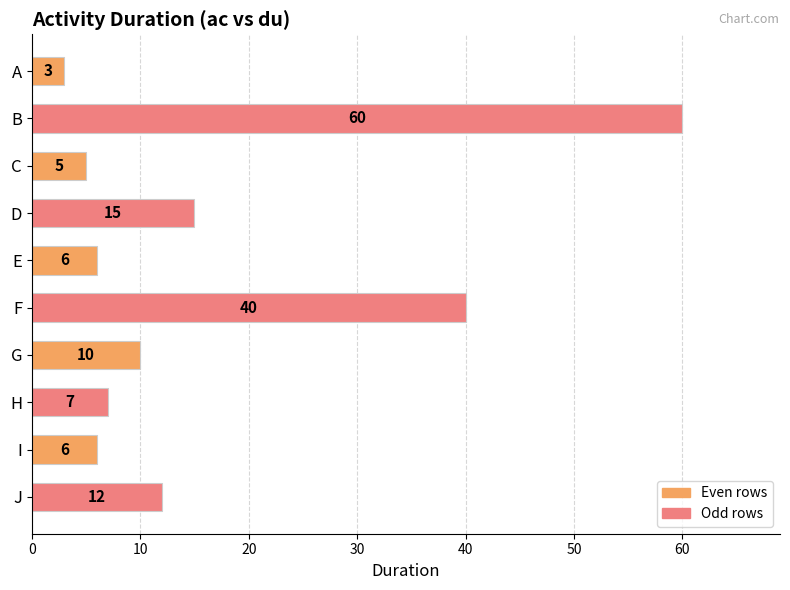

Where is the data nearest to the value 31?

F